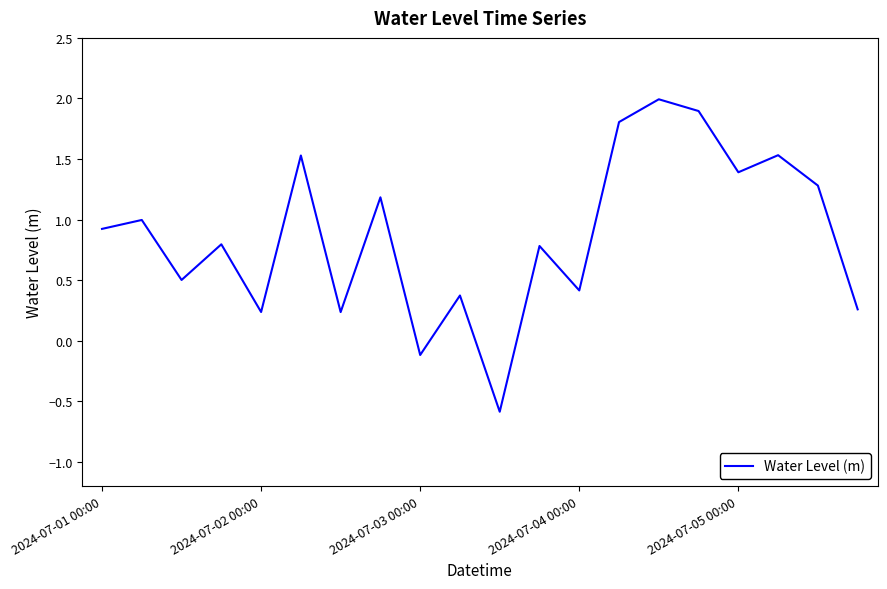

What is the greatest value displayed?

2.0